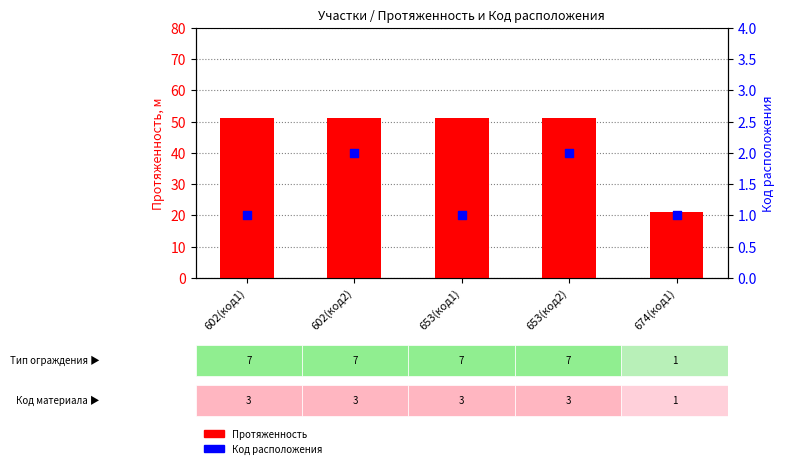

Which series has the widest spread of Y values?

Протяженность